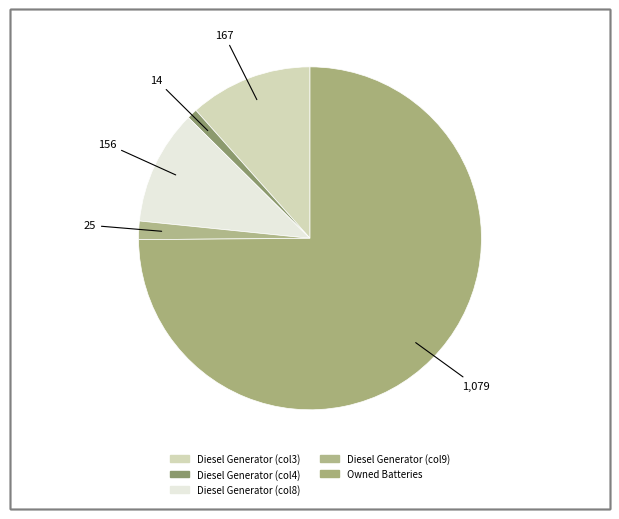

Count the number of slices in the pie.

5